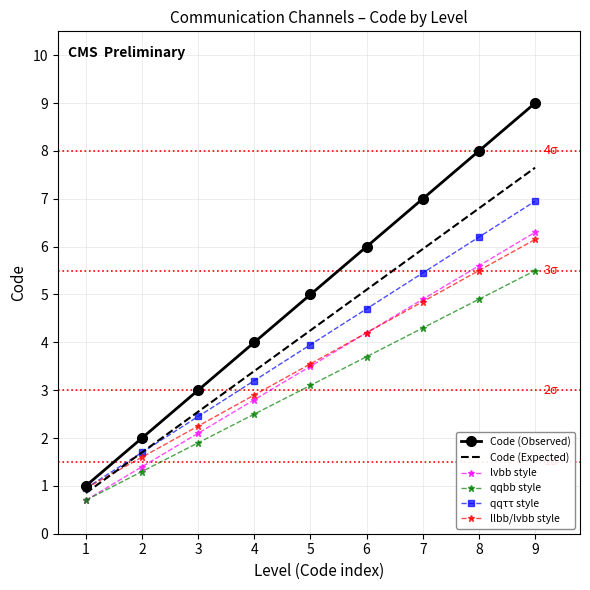

Which series has the largest range (max minus min)?

Code (Observed)